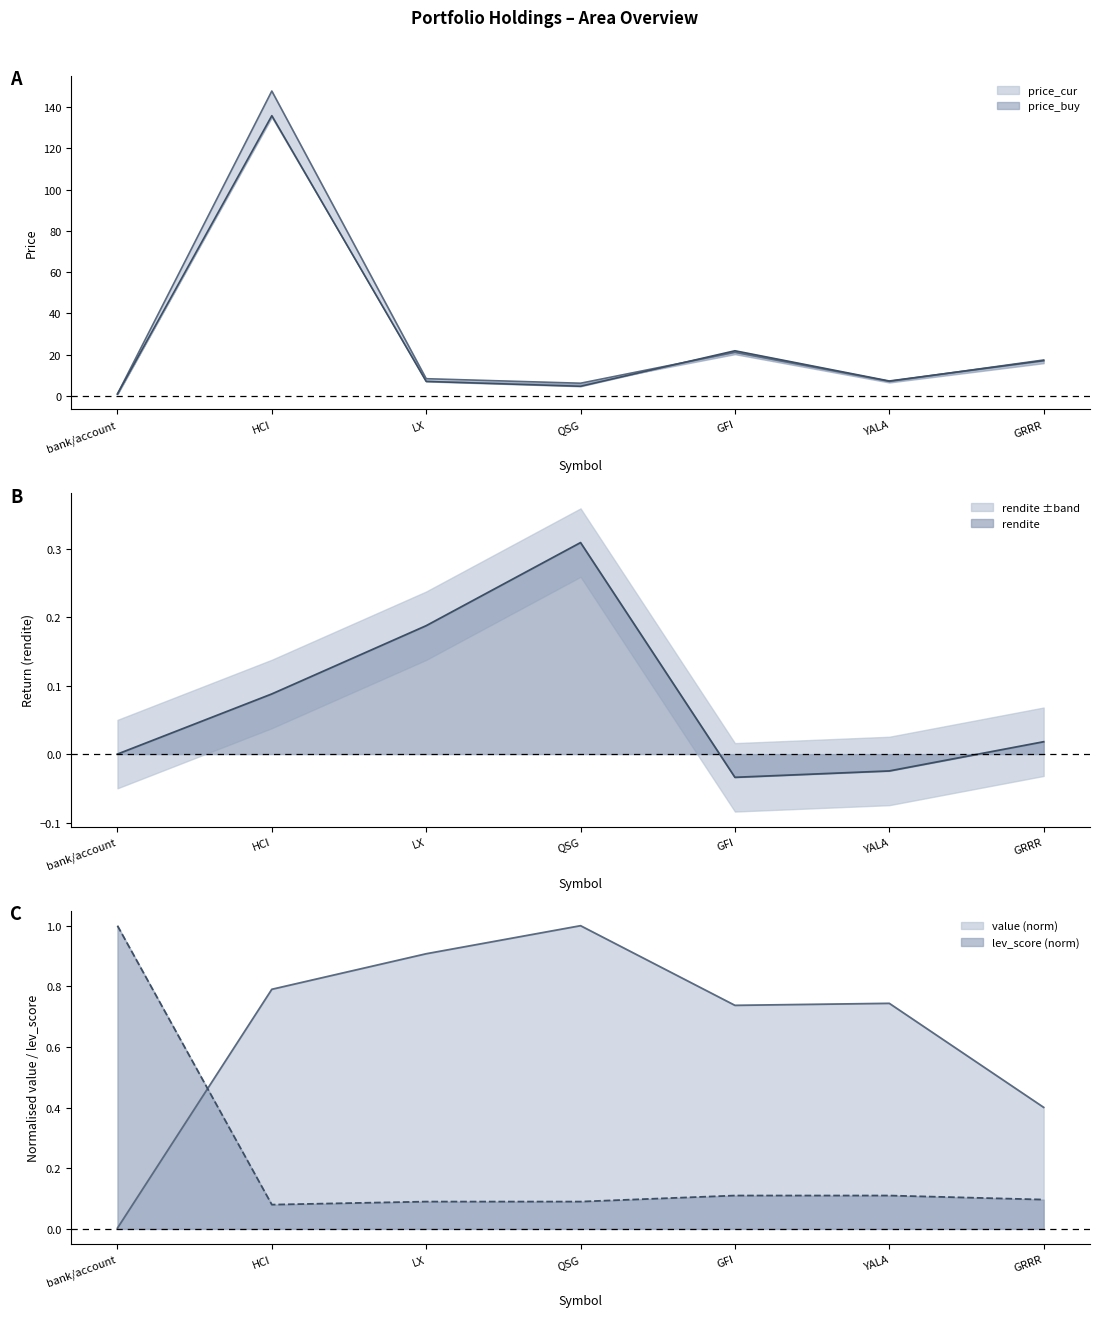

At which label is price_buy closest to 68?

GFI